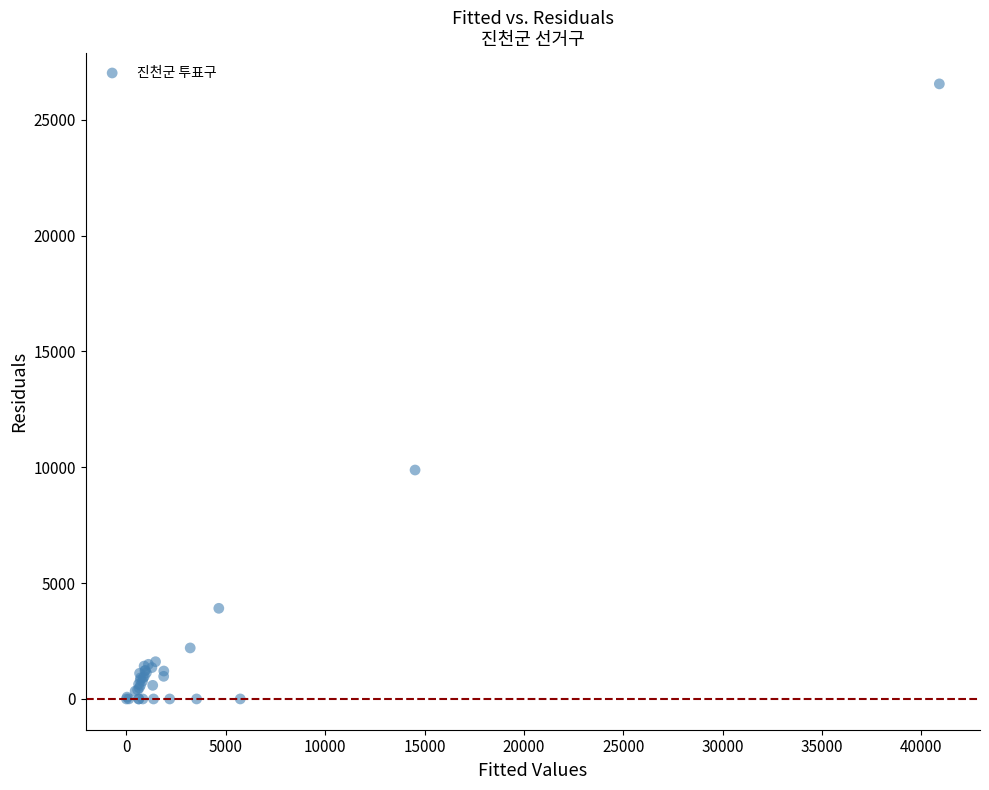

What Y value in the scatter plot is closest to 13271?

9880